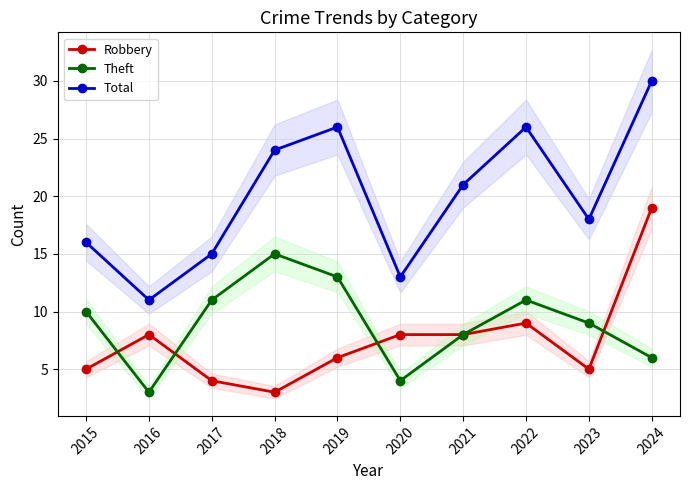

How many data points in Robbery are above 8?

2